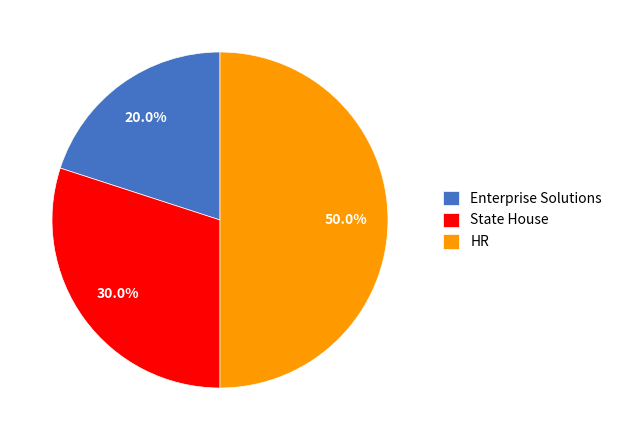

Does State House represent more than half of the total?

No